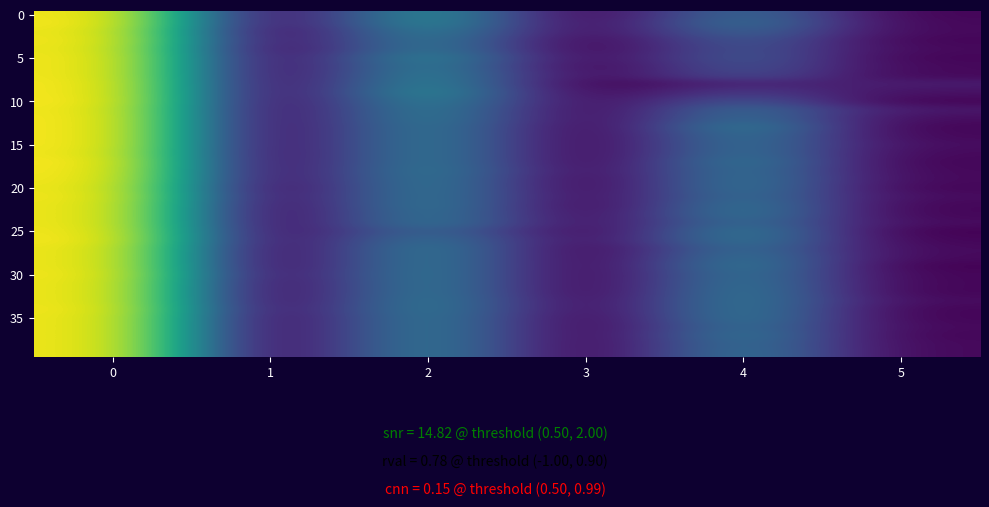

What is the total value across all series at 1?

10.7